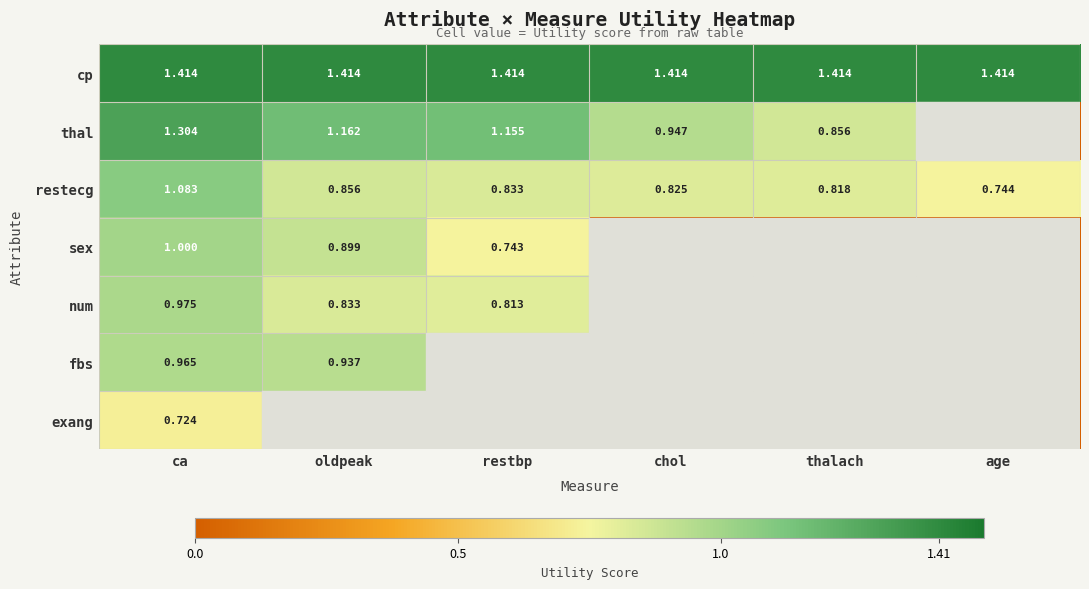

Rank the categories by restecg value from highest to lowest.

ca, oldpeak, restbp, chol, thalach, age